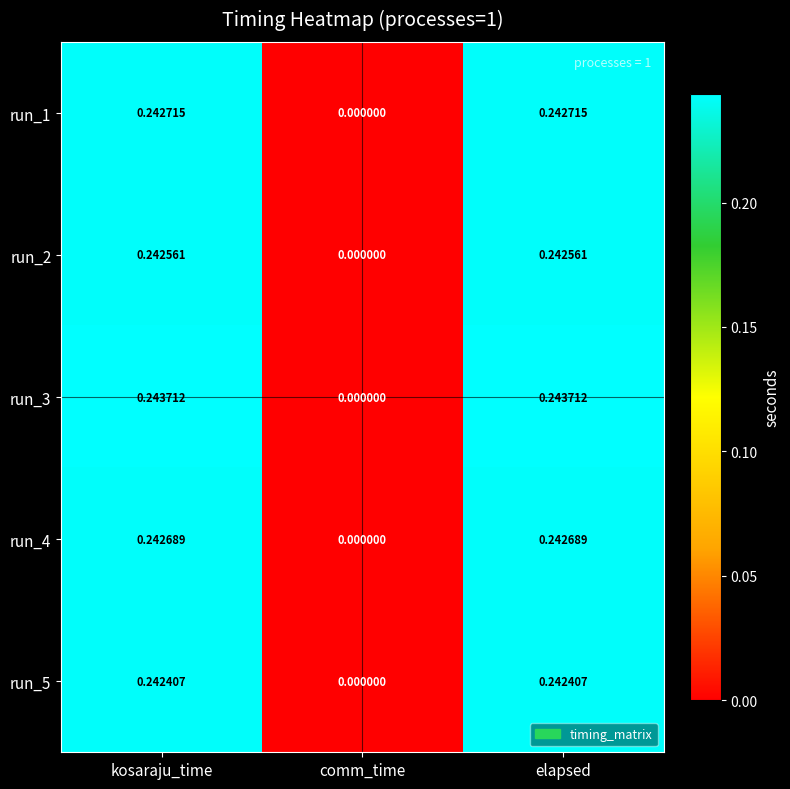

At kosaraju_time, list the series in order from smallest to largest.

run_5, run_2, run_4, run_1, run_3